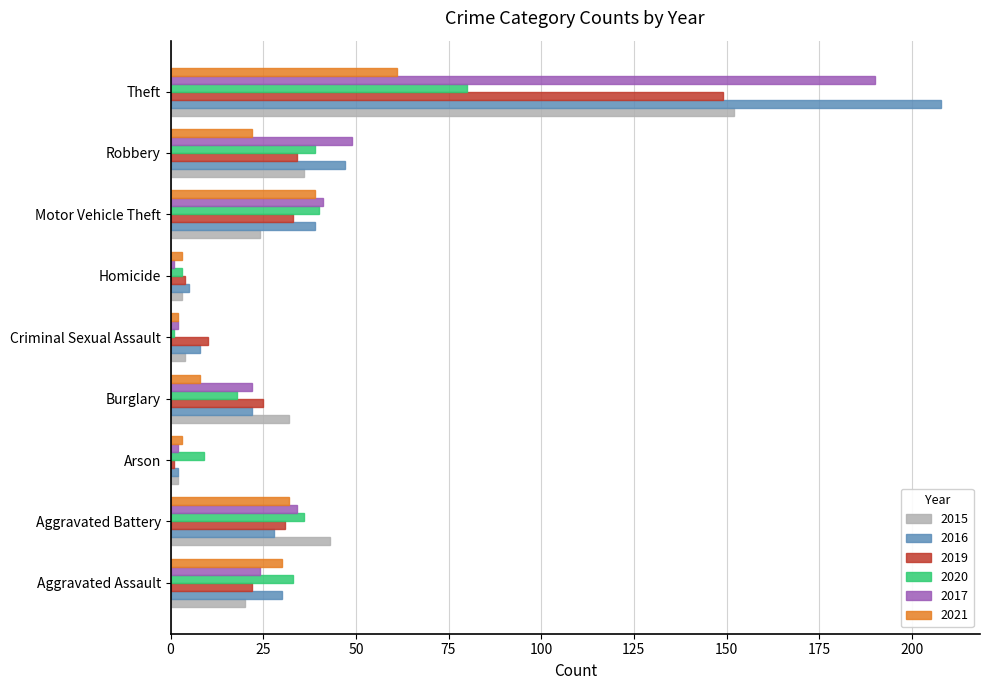

At which category does the chart reach its peak across all series?

Theft